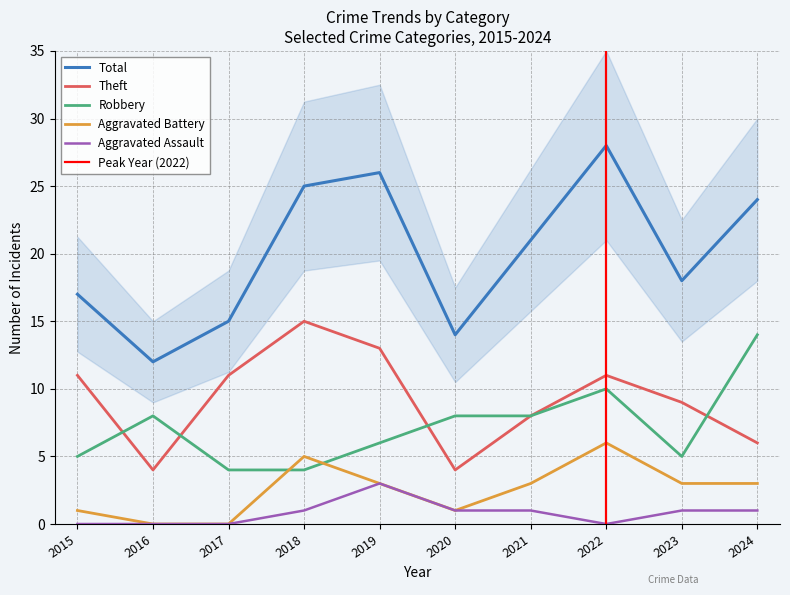

True or false: Aggravated Battery has a value of 1 at 2020.

True